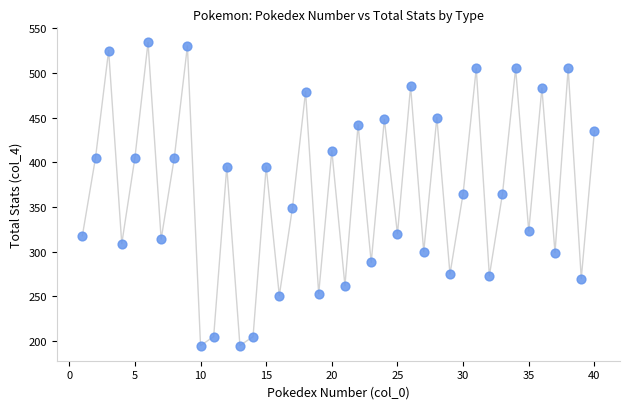

What is the range of X values (max minus min)?

39